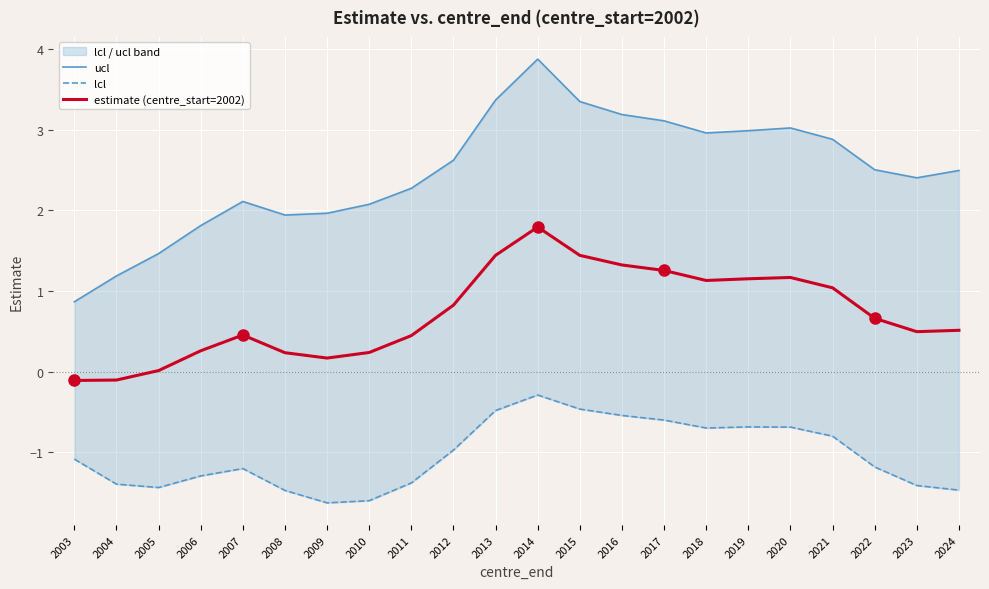

Is this an area chart (filled region under the line)?

No